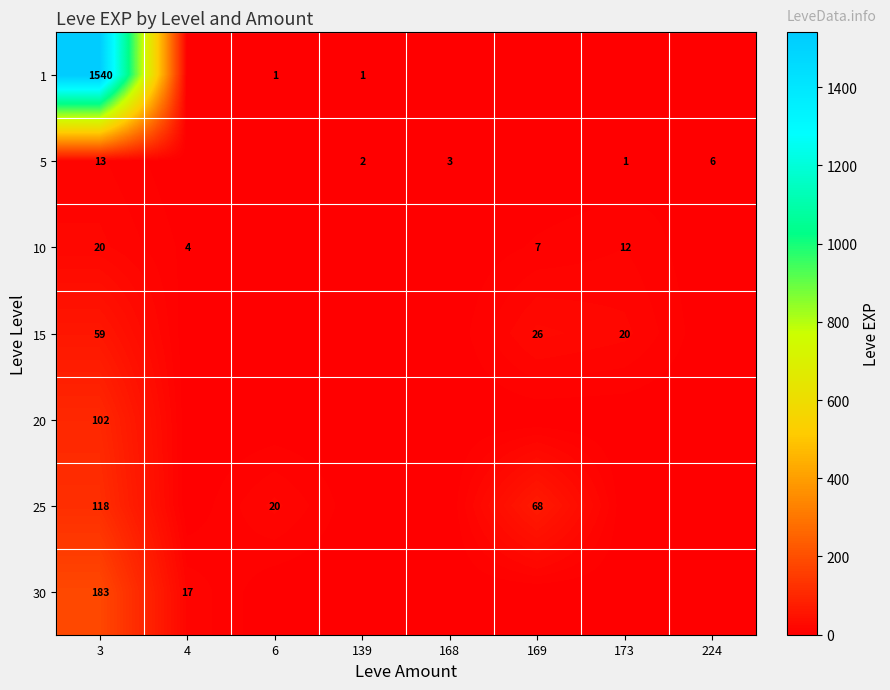

What is the spread (max minus min) of values at 3?

1527